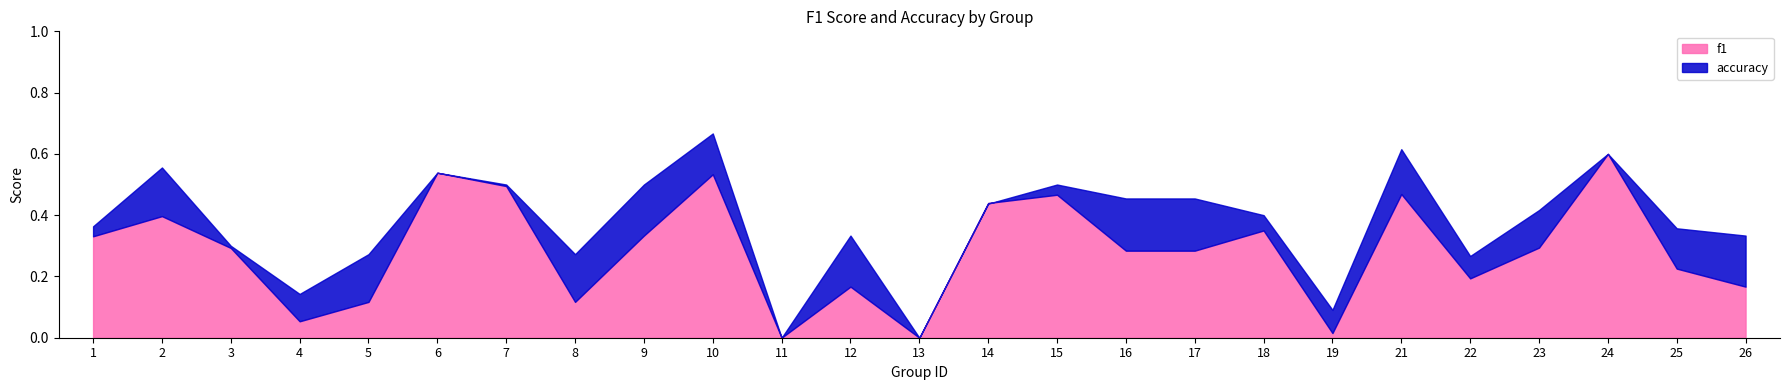

Is the value of accuracy at 8 greater than the value of f1 at 12?

Yes